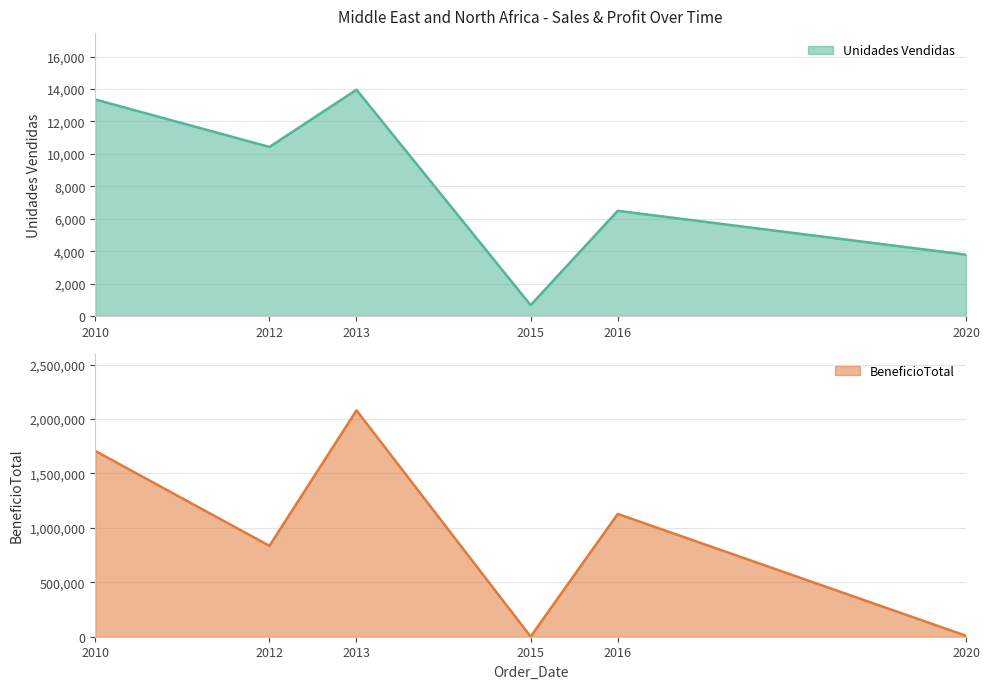

Between 2015 and 2020, which series saw the biggest shift?

BeneficioTotal